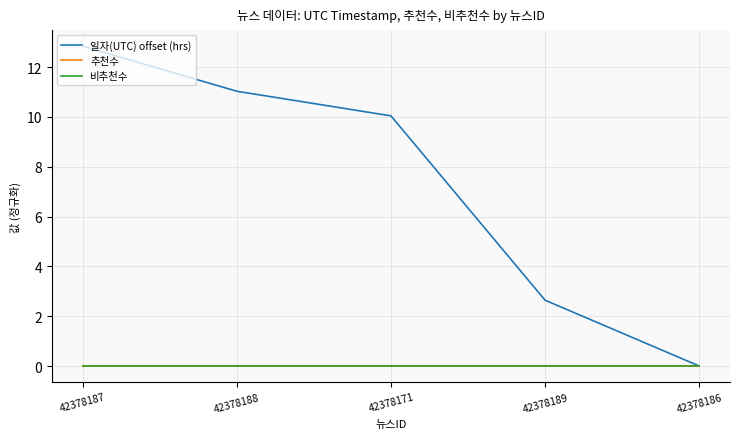

What is the label of the 3rd point from the right?

42378171